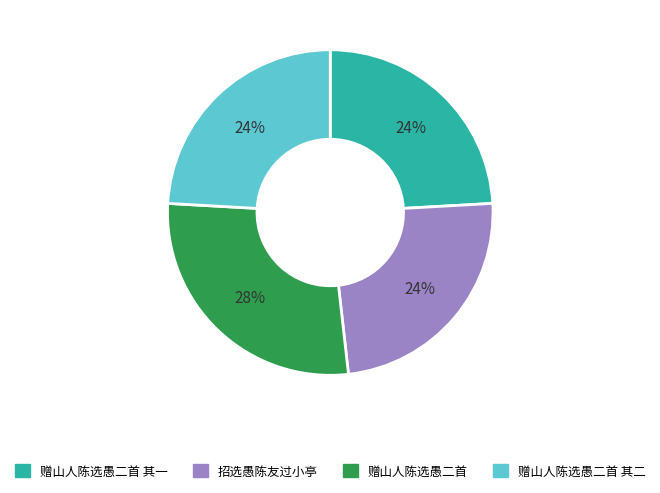

Which slice is the largest?

赠山人陈选愚二首